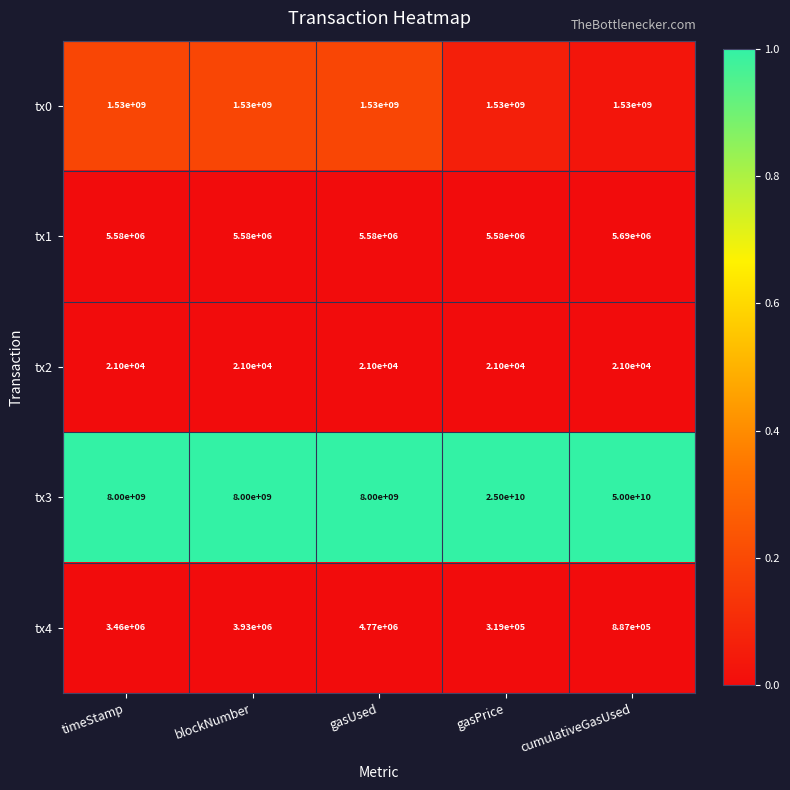

Reading right to left, extract all data points from this chart.

tx0: 1530000000	1530000000	1530000000	1530000000	1530000000
tx1: 5690000	5580000	5580000	5580000	5580000
tx2: 21000	21000	21000	21000	21000
tx3: 50000000000	25000000000	8000000000	8000000000	8000000000
tx4: 887000	319000	4770000	3930000	3460000